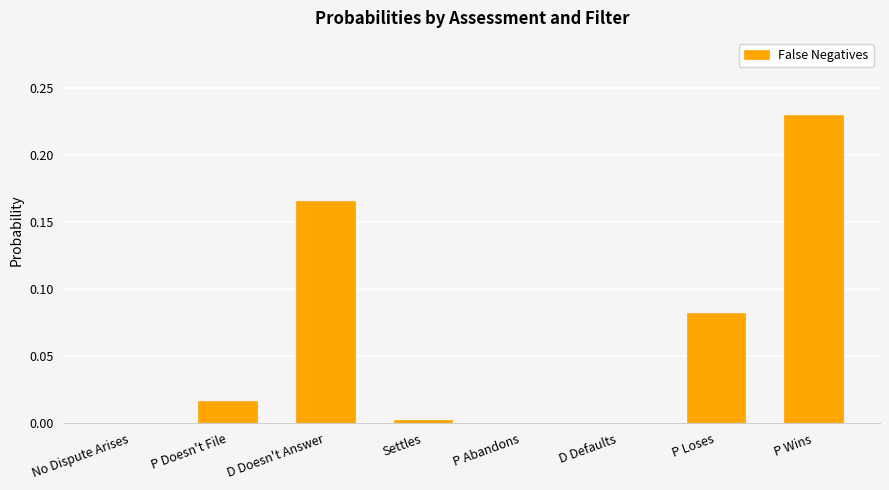

Is it true that the value at P Doesn't File is 0.0?

True